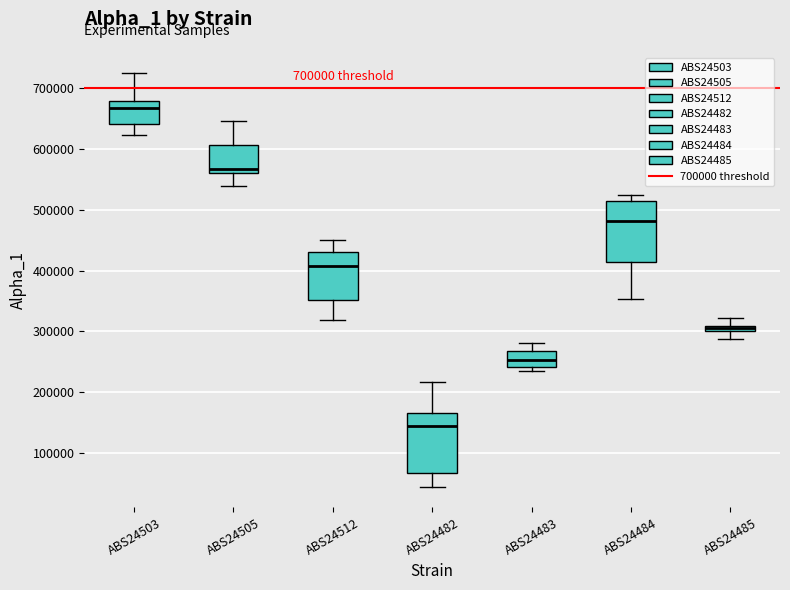

Which box's median line is the highest?

ABS24503